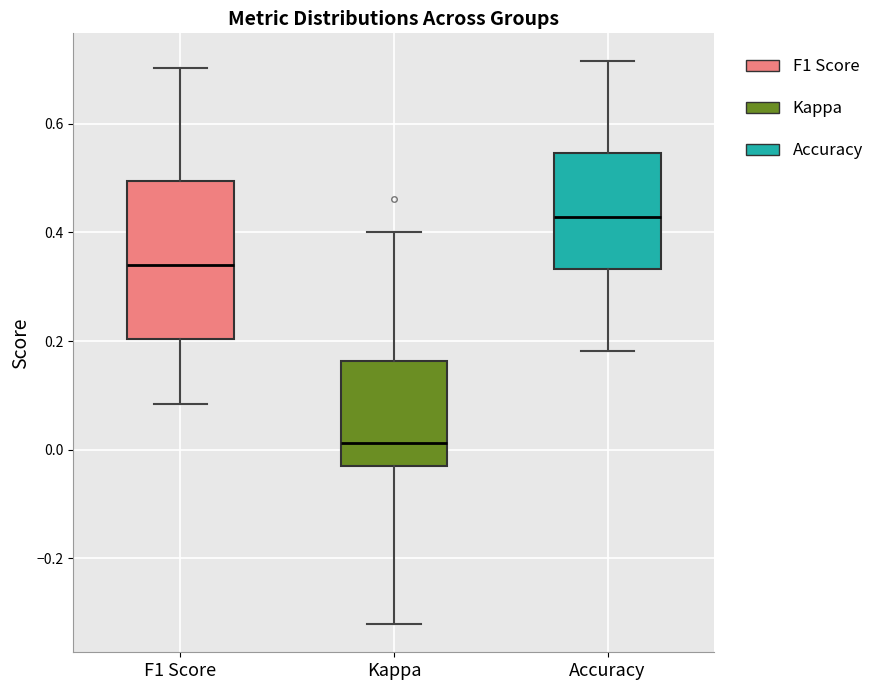

Reading left to right, transcribe this box plot: for each box, give where its median line is, the range the box spans, and where its two whiskers end, as read against the y-axis. The values are not printed on the chart, so give them approximately, as read against the axis.

F1 Score: median 0.34, box 0.20 to 0.50, whiskers 0.08 to 0.70
Kappa: median 0.02, box -0.04 to 0.16, whiskers -0.32 to 0.40
Accuracy: median 0.42, box 0.34 to 0.54, whiskers 0.18 to 0.72